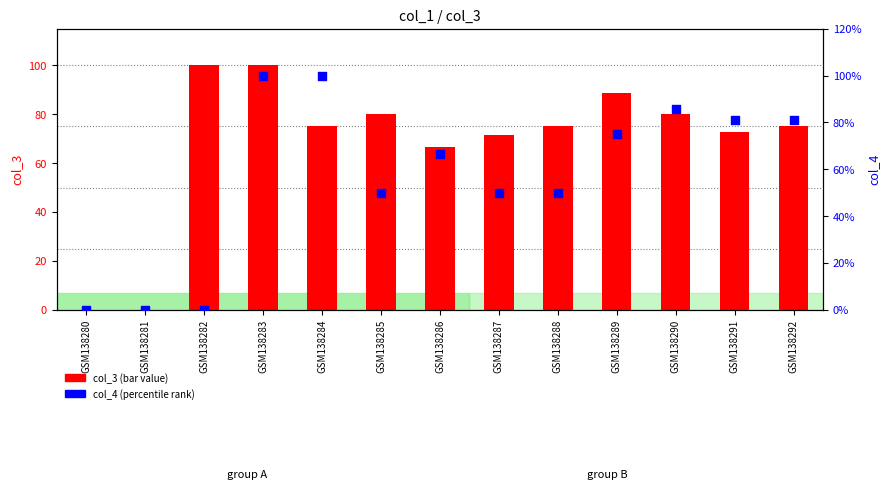

Which series has the widest spread of Y values?

col_3 (bar value)